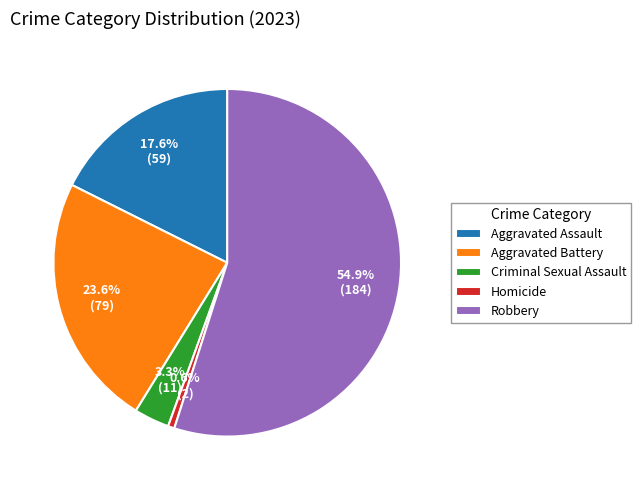

To the nearest percent, what is the average slice percentage?

20%